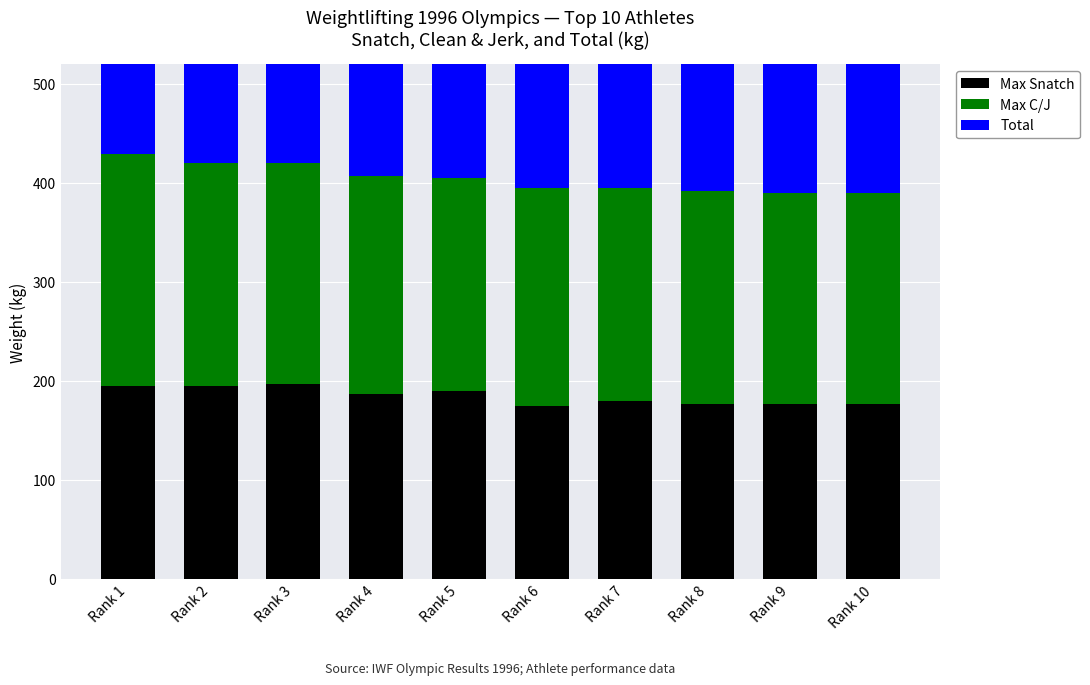

The value of Total at Rank 4 is 407.5. True or false?

True